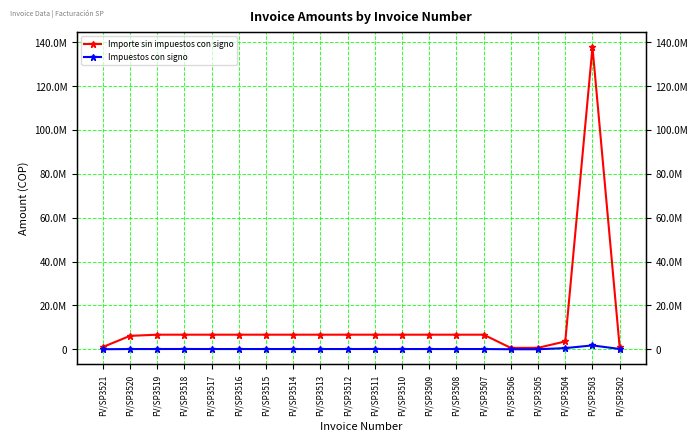

Reading left to right, list all the values displayed in this chart.

Importe sin impuestos con signo: FV/SP3521=1013520.0	FV/SP3520=6109124.0	FV/SP3519=6645857.0	FV/SP3518=6645857.0	FV/SP3517=6645857.0	FV/SP3516=6645857.0	FV/SP3515=6645857.0	FV/SP3514=6645857.0	FV/SP3513=6645857.0	FV/SP3512=6645857.0	FV/SP3511=6645857.0	FV/SP3510=6645856.7	FV/SP3509=6645857.0	FV/SP3508=6645857.0	FV/SP3507=6645585.0	FV/SP3506=606906.0	FV/SP3505=663886.0	FV/SP3504=3574809.0	FV/SP3503=137727597.0	FV/SP3502=835477.0
Impuestos con signo: FV/SP3521=15831.2	FV/SP3520=103855.1	FV/SP3519=103808.3	FV/SP3518=126271.3	FV/SP3517=103808.3	FV/SP3516=103808.3	FV/SP3515=103808.3	FV/SP3514=103808.3	FV/SP3513=103808.3	FV/SP3512=103808.3	FV/SP3511=126271.3	FV/SP3510=103808.3	FV/SP3509=103808.3	FV/SP3508=103808.3	FV/SP3507=103808.2	FV/SP3506=9479.8	FV/SP3505=8477.8	FV/SP3504=527999.3	FV/SP3503=1758781.3	FV/SP3502=130501.5